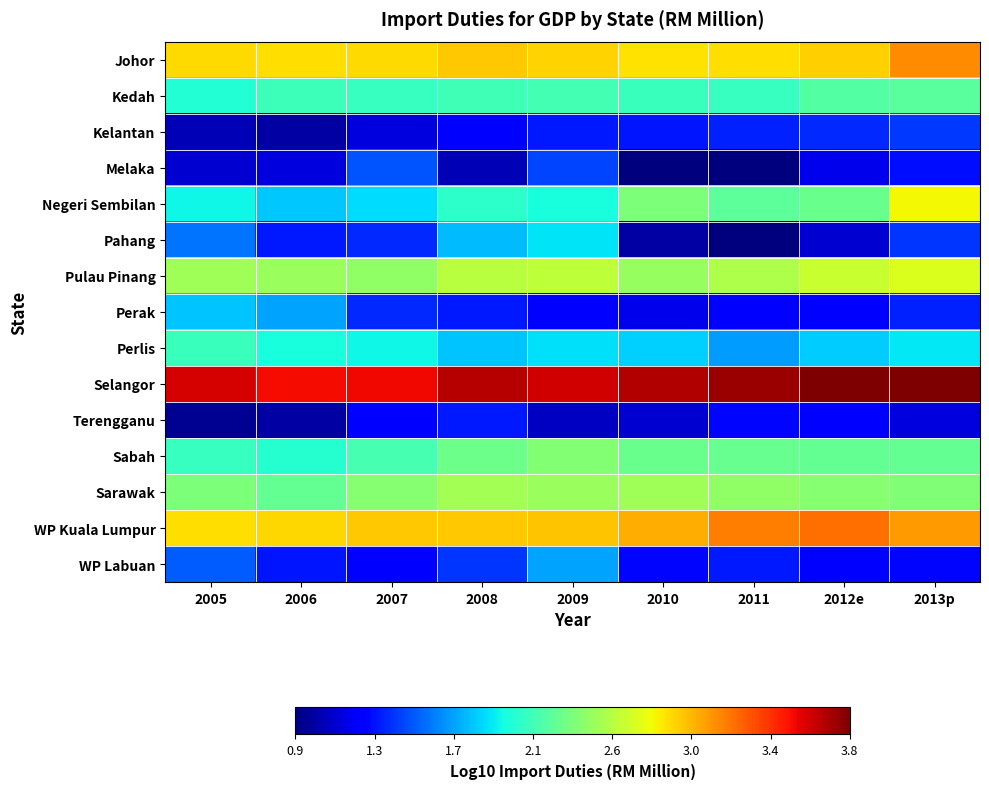

Reading right to left, what are all the values shown in this chart?

Johor: 2013p=3.1	2012e=2.9	2011=2.9	2010=2.8	2009=2.9	2008=2.9	2007=2.9	2006=2.9	2005=2.9
Kedah: 2013p=2.2	2012e=2.2	2011=2.1	2010=2.1	2009=2.2	2008=2.1	2007=2.1	2006=2.1	2005=2.0
Kelantan: 2013p=1.4	2012e=1.4	2011=1.4	2010=1.3	2009=1.3	2008=1.3	2007=1.1	2006=1.0	2005=1.0
Melaka: 2013p=1.3	2012e=1.2	2011=0.9	2010=0.9	2009=1.5	2008=1.0	2007=1.5	2006=1.1	2005=1.1
Negeri Sembilan: 2013p=2.8	2012e=2.3	2011=2.2	2010=2.4	2009=2.0	2008=2.1	2007=1.9	2006=1.8	2005=2.0
Pahang: 2013p=1.4	2012e=1.1	2011=0.9	2010=1.0	2009=1.9	2008=1.8	2007=1.4	2006=1.3	2005=1.6
Pulau Pinang: 2013p=2.7	2012e=2.6	2011=2.5	2010=2.4	2009=2.6	2008=2.6	2007=2.4	2006=2.5	2005=2.5
Perak: 2013p=1.4	2012e=1.2	2011=1.3	2010=1.2	2009=1.2	2008=1.3	2007=1.4	2006=1.7	2005=1.8
Perlis: 2013p=1.9	2012e=1.8	2011=1.7	2010=1.9	2009=1.9	2008=1.8	2007=2.0	2006=2.0	2005=2.1
Selangor: 2013p=3.8	2012e=3.8	2011=3.7	2010=3.7	2009=3.6	2008=3.7	2007=3.5	2006=3.5	2005=3.6
Terengganu: 2013p=1.1	2012e=1.3	2011=1.3	2010=1.1	2009=1.1	2008=1.3	2007=1.3	2006=1.0	2005=1.0
Sabah: 2013p=2.3	2012e=2.3	2011=2.3	2010=2.3	2009=2.4	2008=2.3	2007=2.2	2006=2.1	2005=2.1
Sarawak: 2013p=2.4	2012e=2.4	2011=2.4	2010=2.5	2009=2.5	2008=2.5	2007=2.4	2006=2.3	2005=2.4
WP Kuala Lumpur: 2013p=3.1	2012e=3.2	2011=3.2	2010=3.0	2009=2.9	2008=2.9	2007=2.9	2006=2.9	2005=2.9
WP Labuan: 2013p=1.3	2012e=1.3	2011=1.3	2010=1.3	2009=1.7	2008=1.4	2007=1.2	2006=1.3	2005=1.5